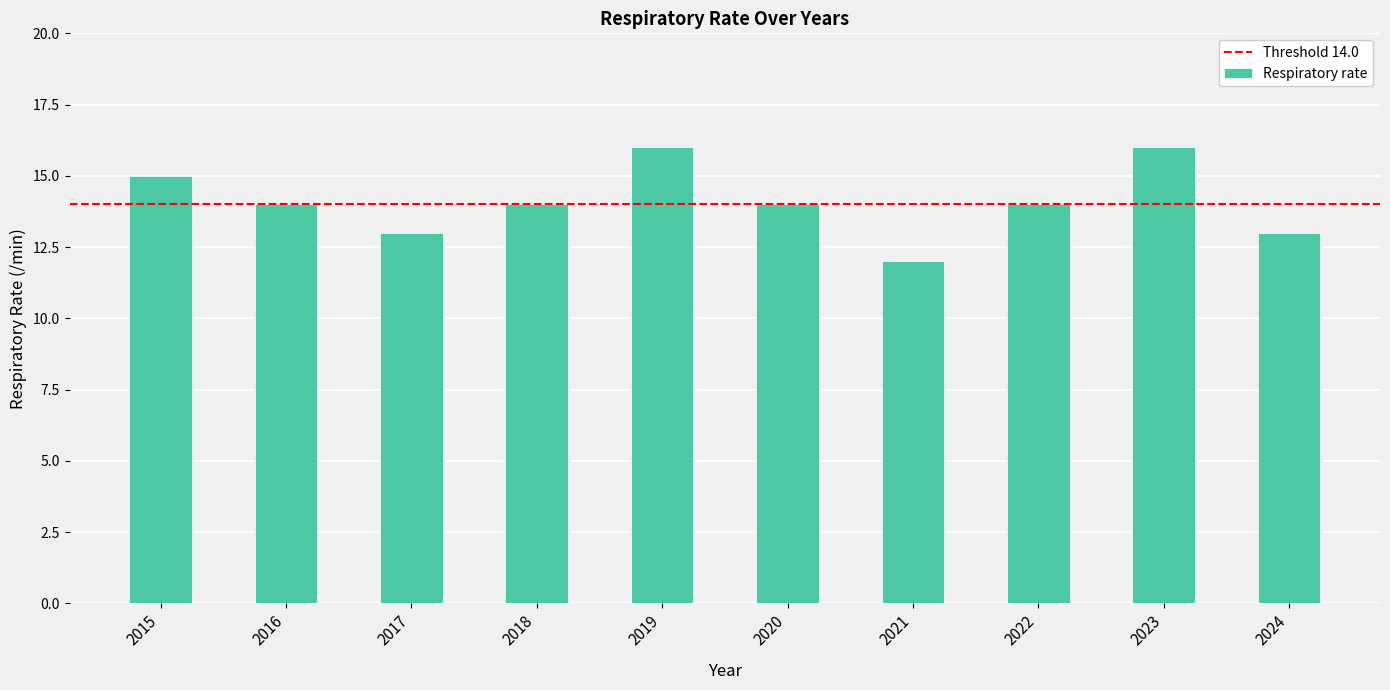

Where does the data first go above 14?

2015